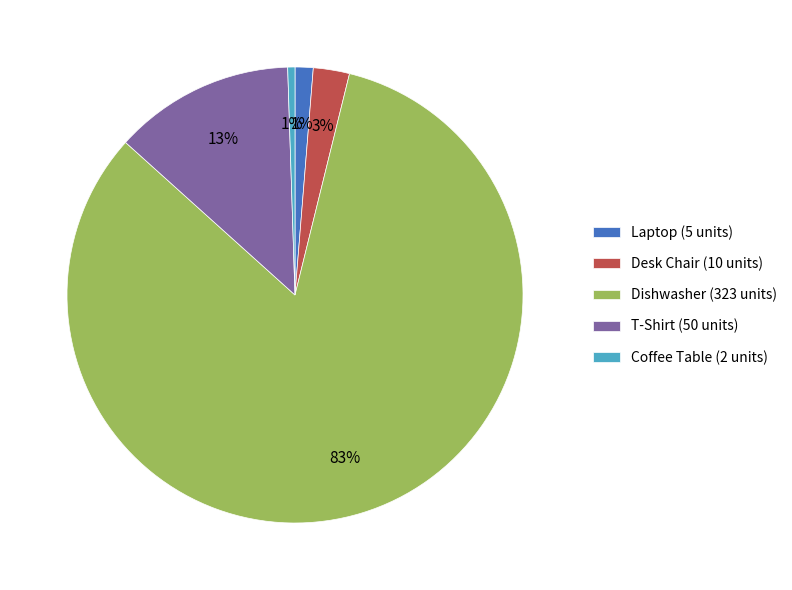

Count the number of slices in the pie.

5